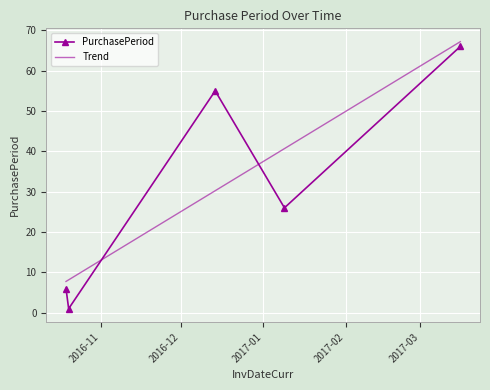

Count the number of categories in the chart.

5